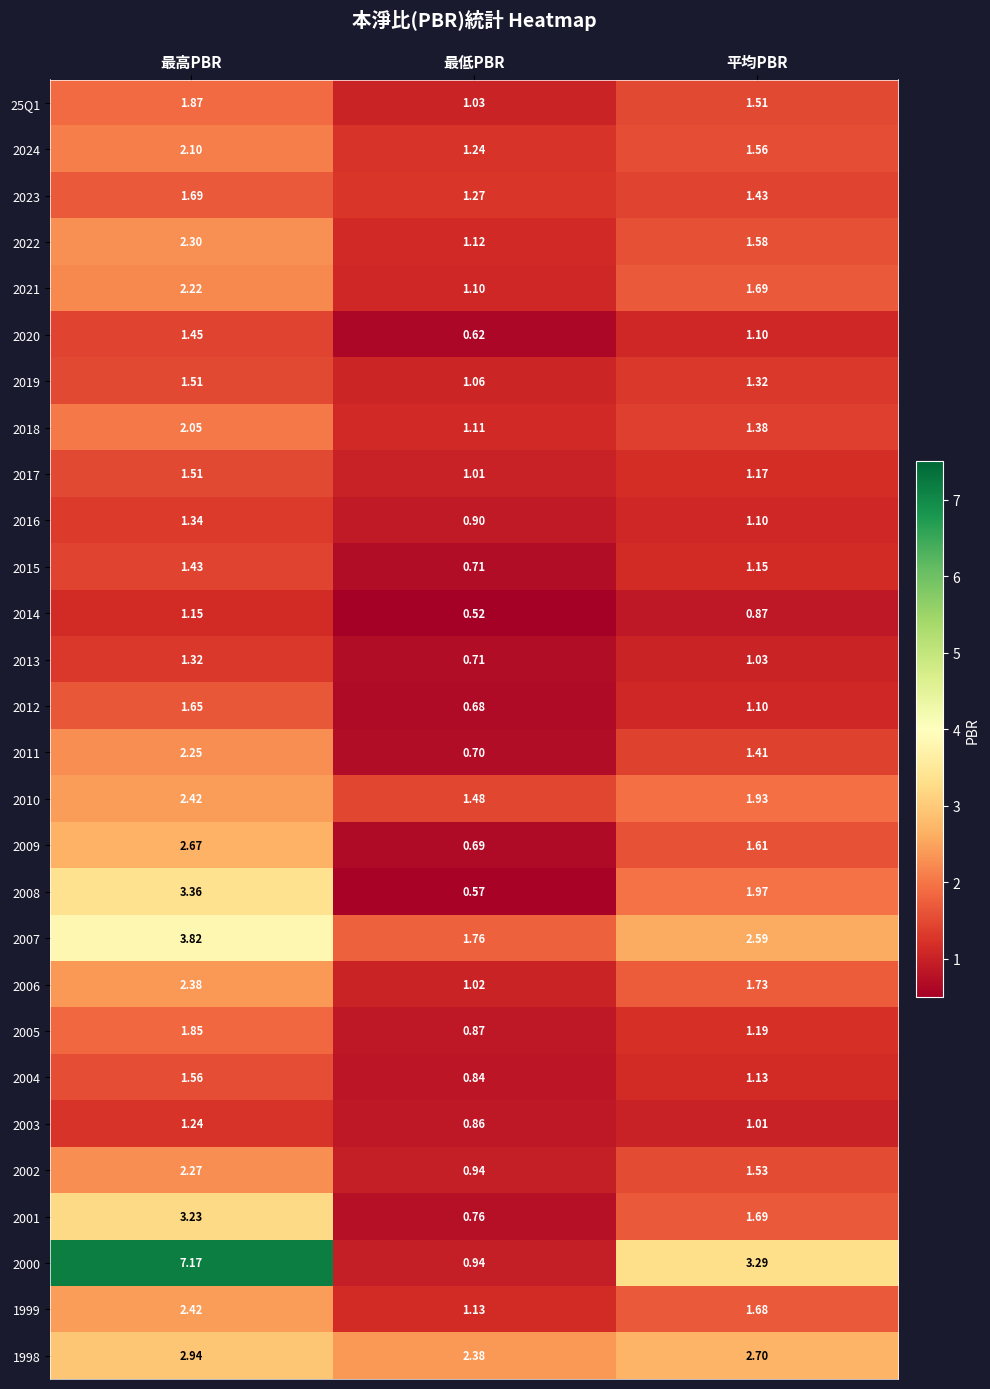

At which category is the sum across all series the highest?

最高PBR